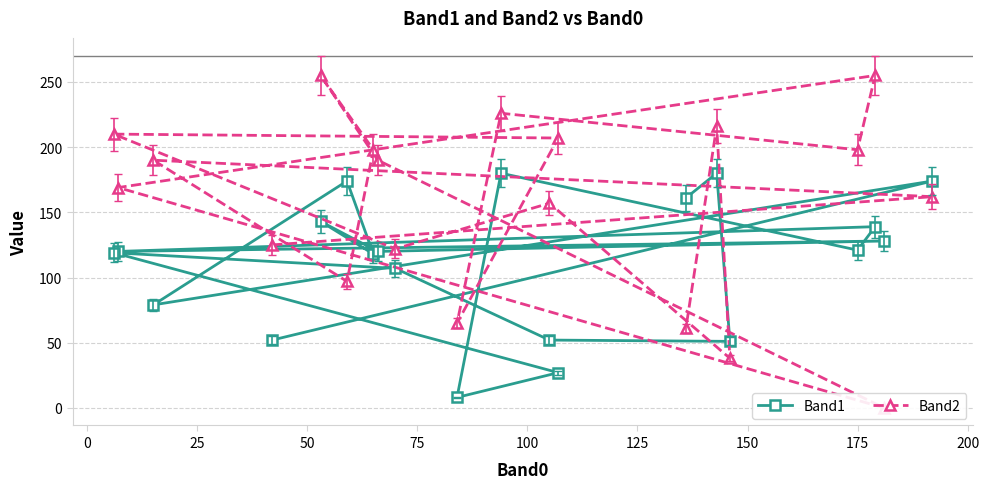

What is the difference between the second highest and minimum values in the Band2 series?

255